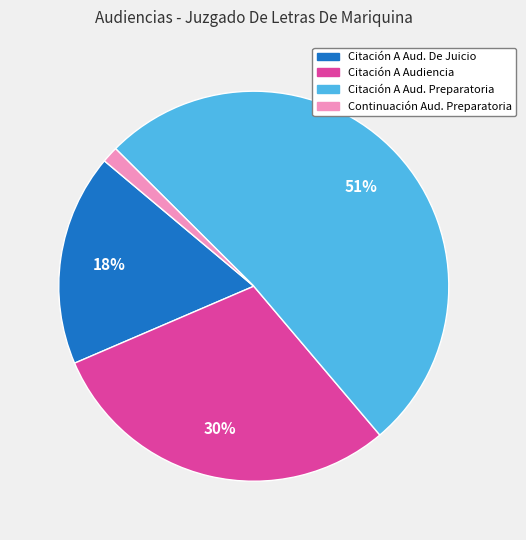

Is there a majority slice in this chart?

Yes